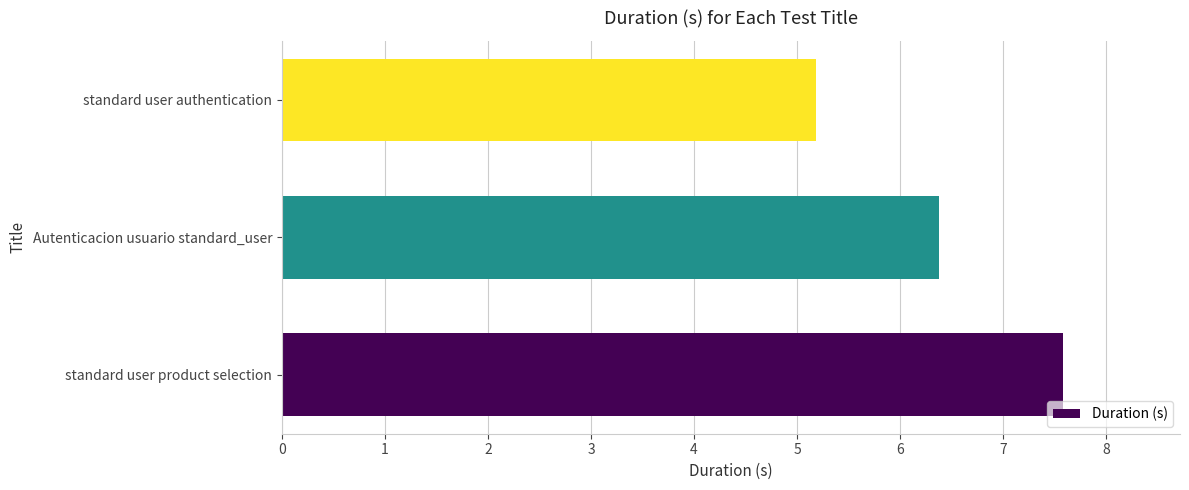

Is it true that the value at standard user authentication is 3.3?

False